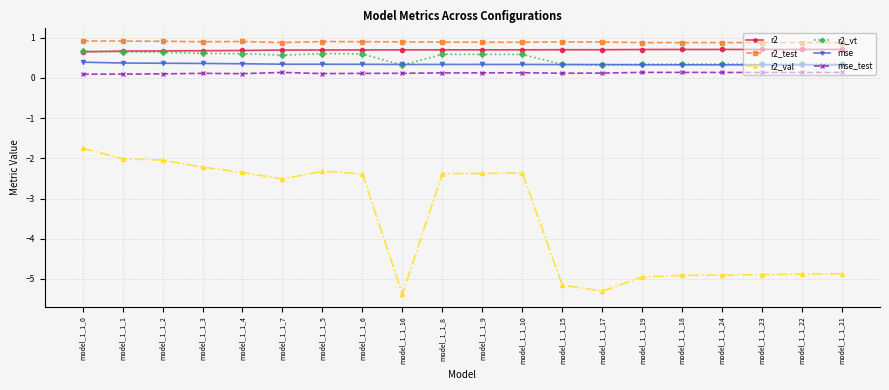

How many lines are shown in the chart?

6